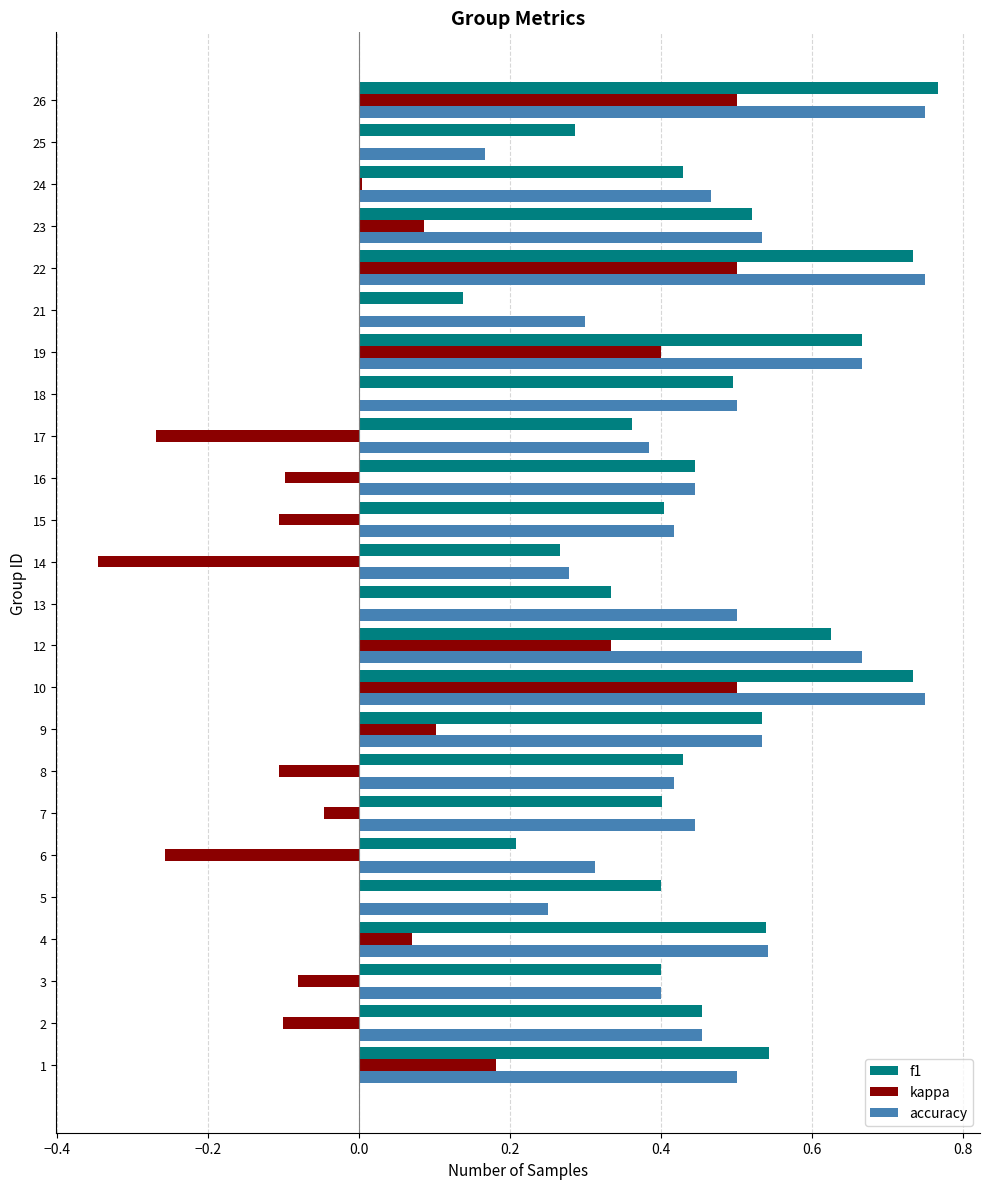

Is the value of accuracy at 6 greater than the value of kappa at 19?

No